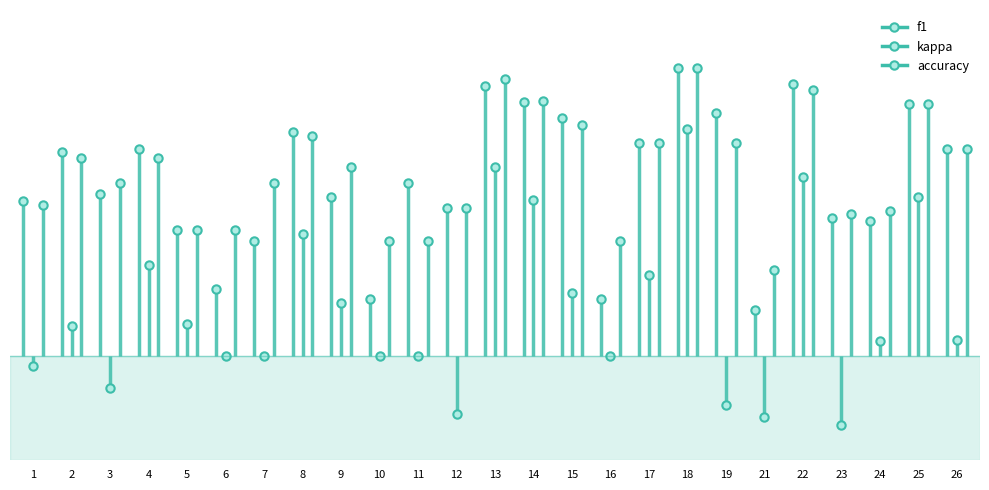

What is the difference between the highest and lowest values at 26?

0.6